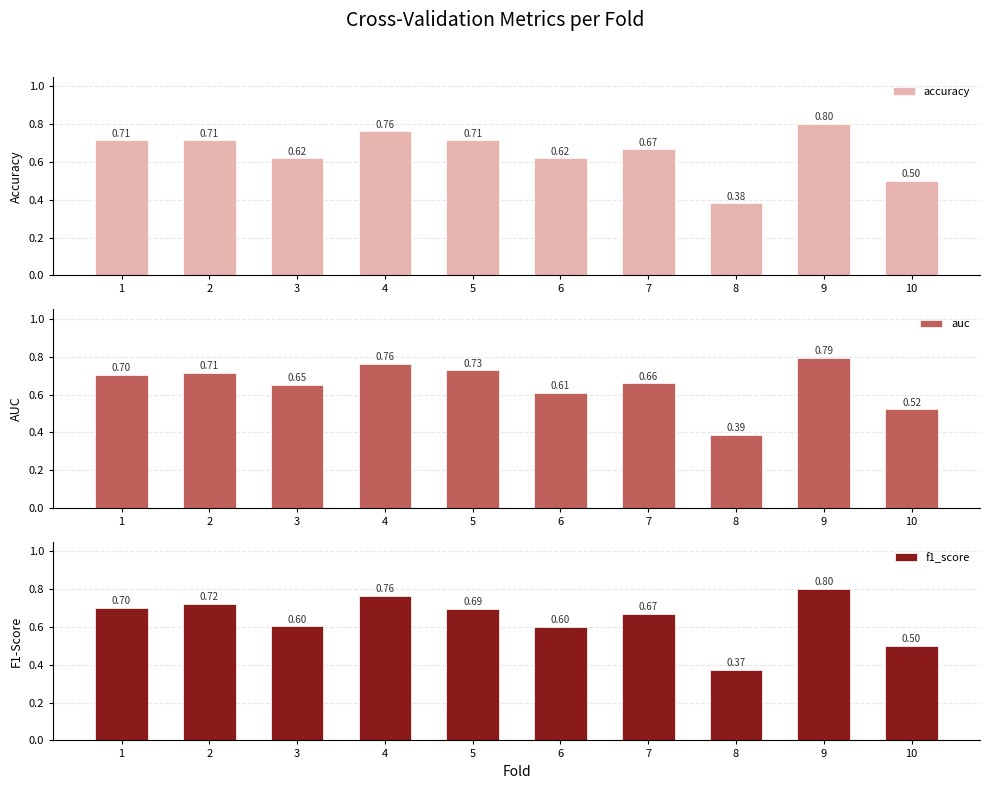

At which category is the sum across all series the highest?

9